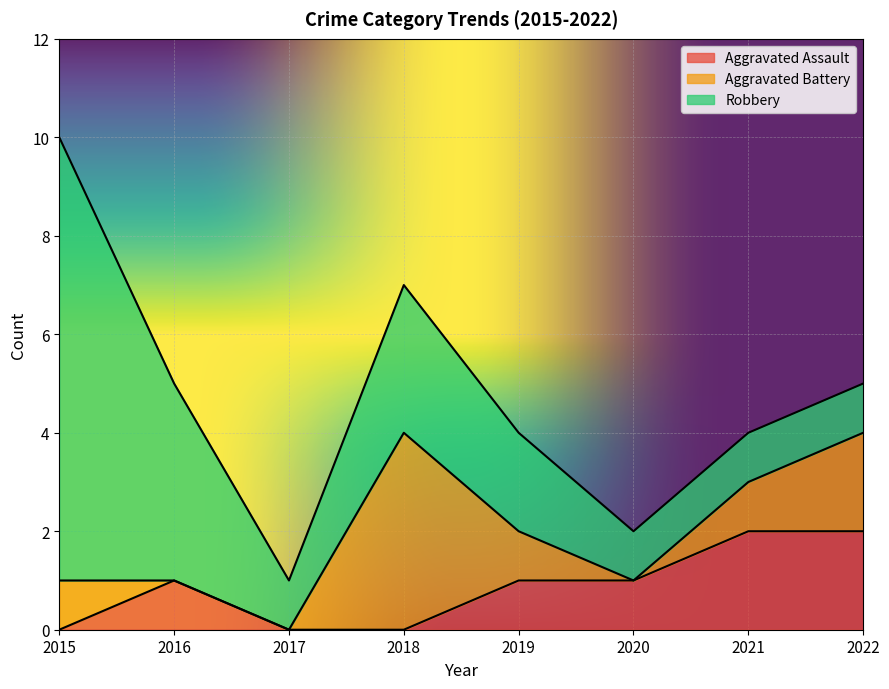

How many positive values does the Aggravated Battery series have?

5